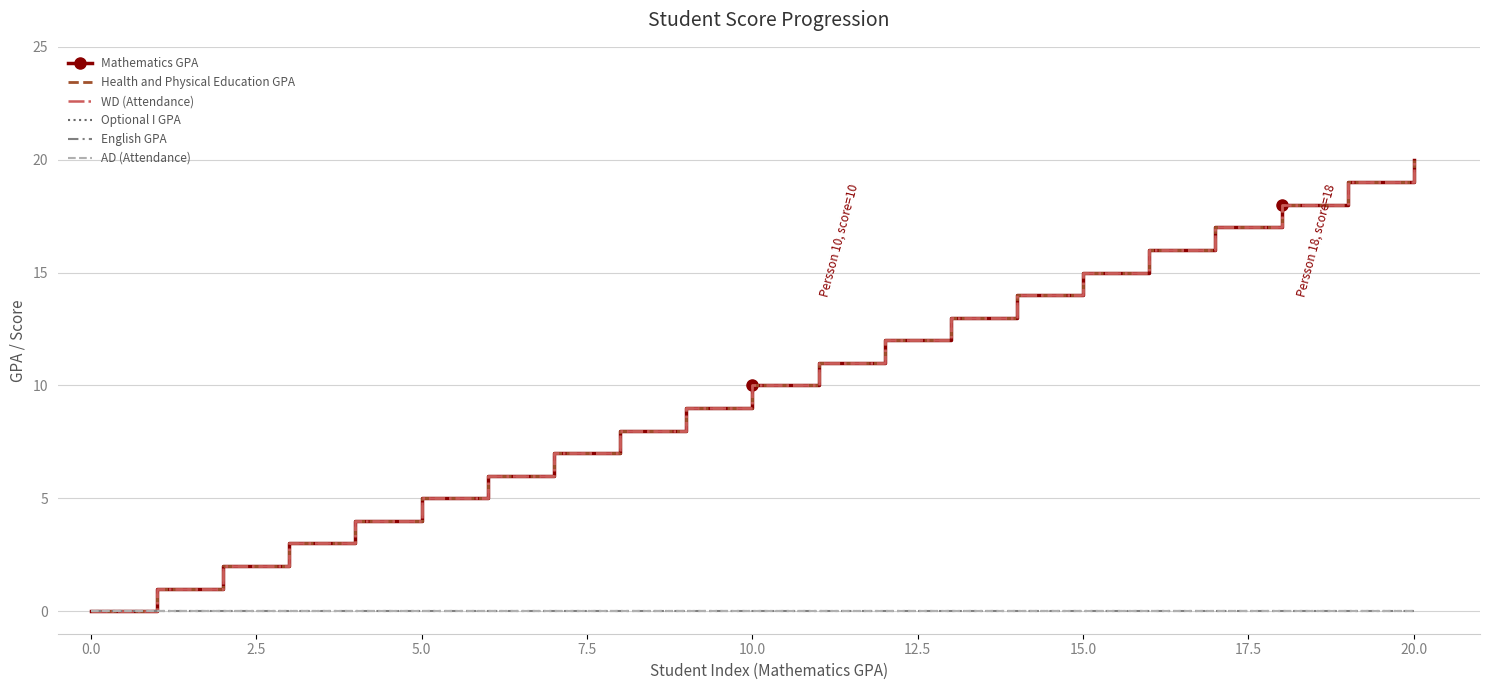

How many lines are shown in the chart?

6